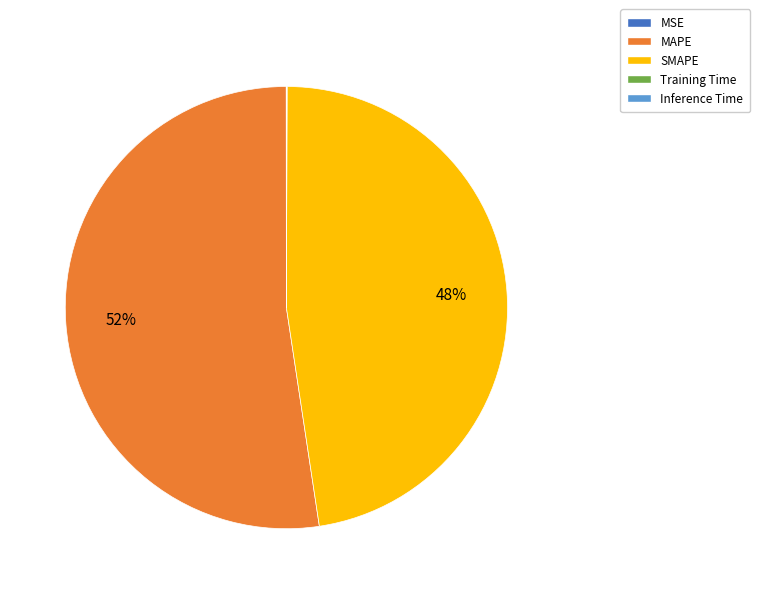

Is it true that MAPE is 52% of the pie?

True